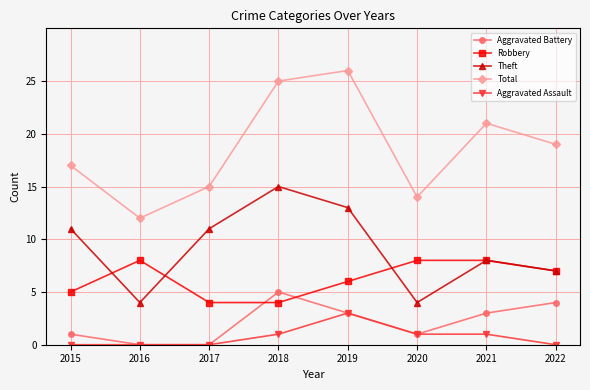

What is the difference between the highest and lowest values at 2020?

13